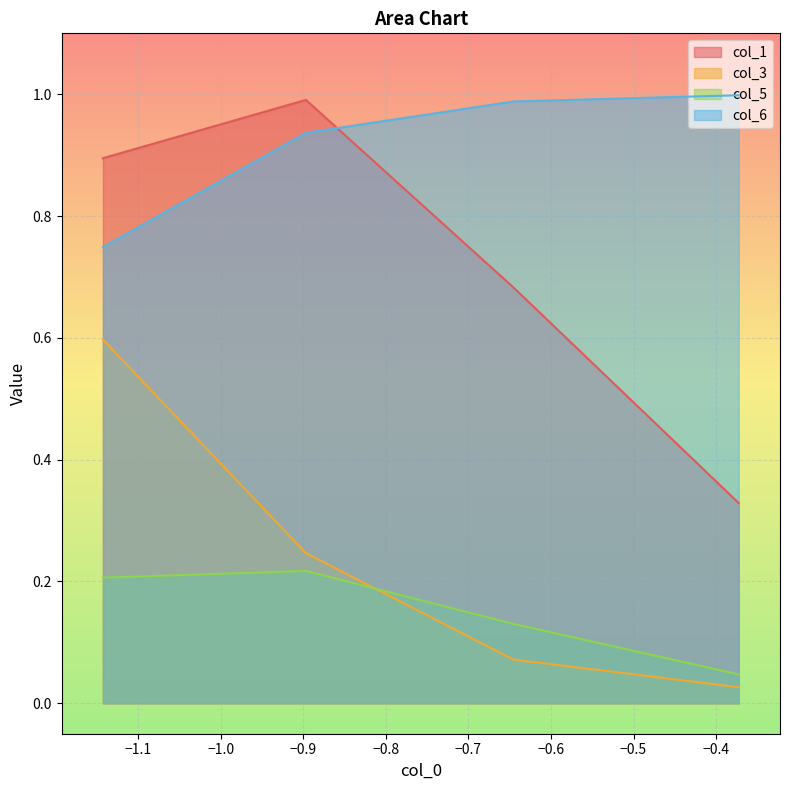

What is the difference between the col_3 values at −1.1 and −1.0?

0.2